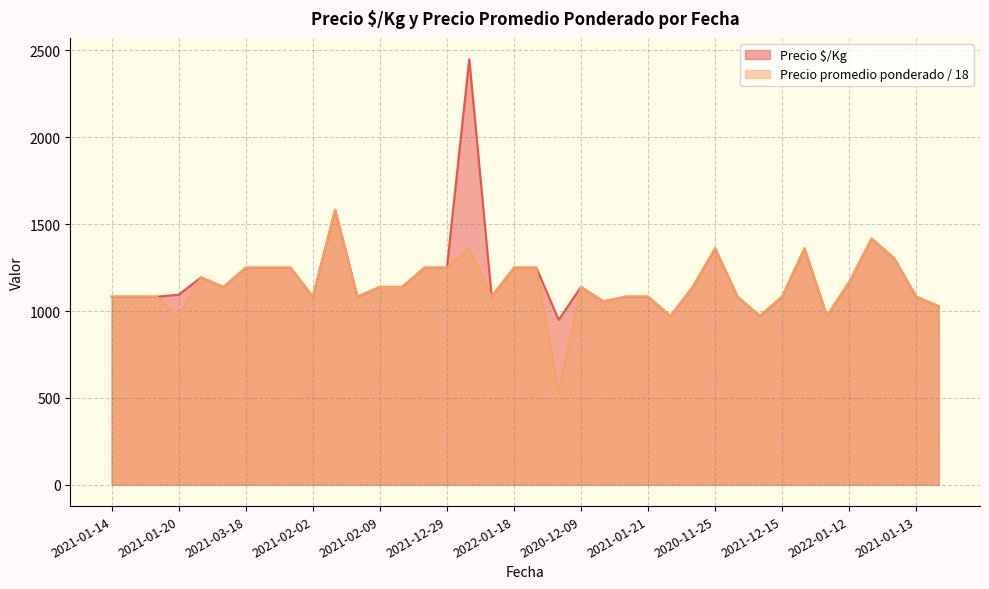

The Precio $/Kg series shows 1083.0 at 2021-01-13. True or false?

True